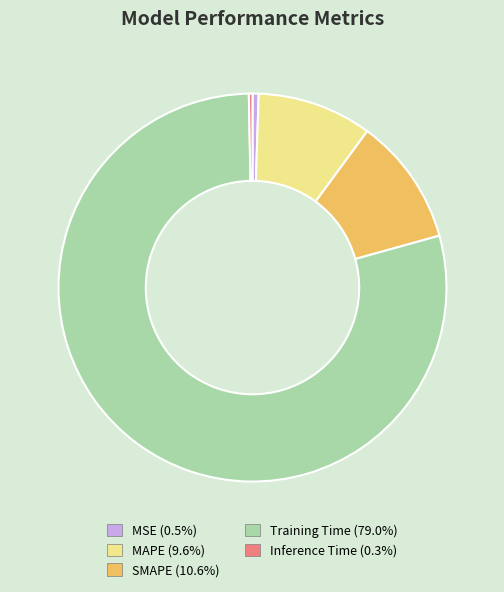

How many slices are in this pie chart?

5